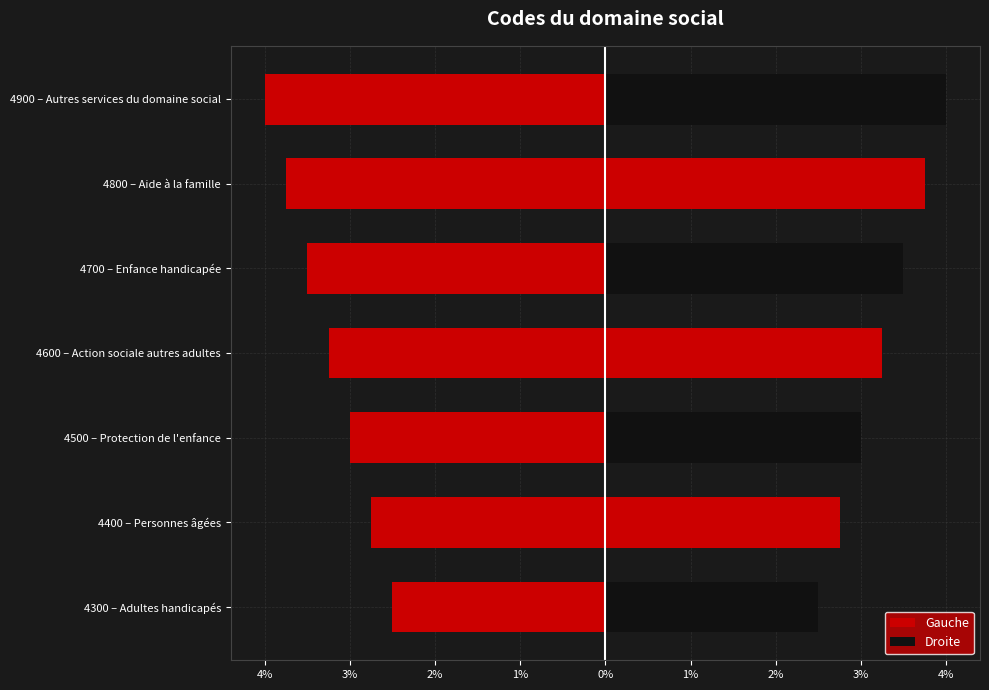

Which series has the largest total across all categories?

Droite